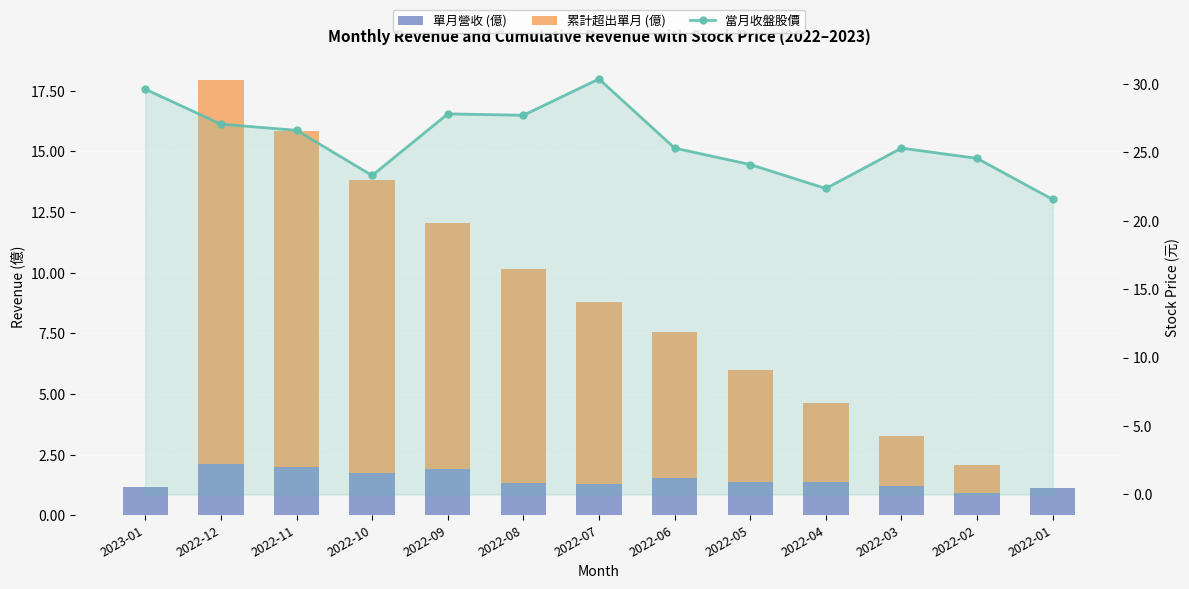

What is the label of the 13th bar from the right?

2023-01